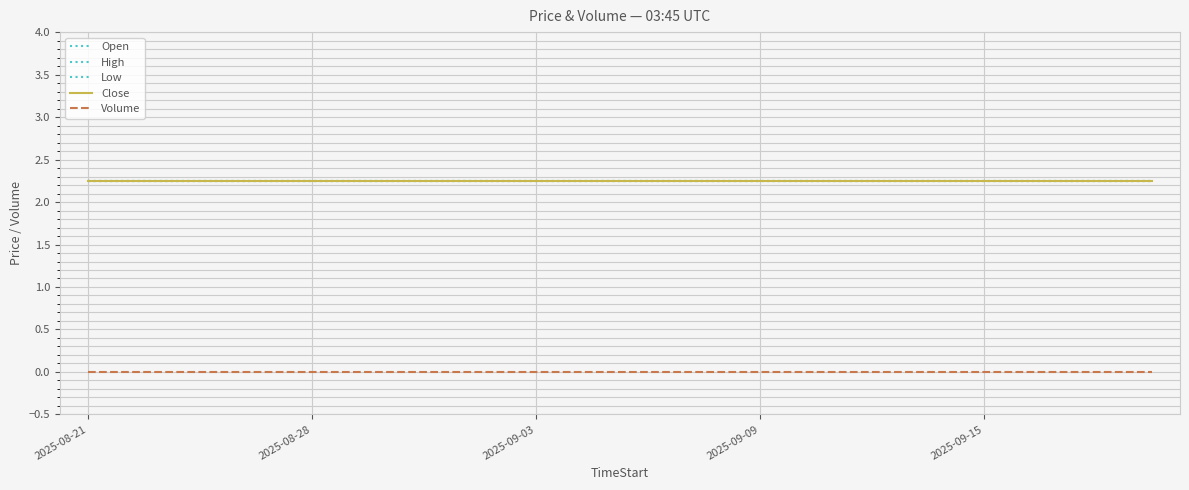

Does the chart have visible grid lines?

Yes